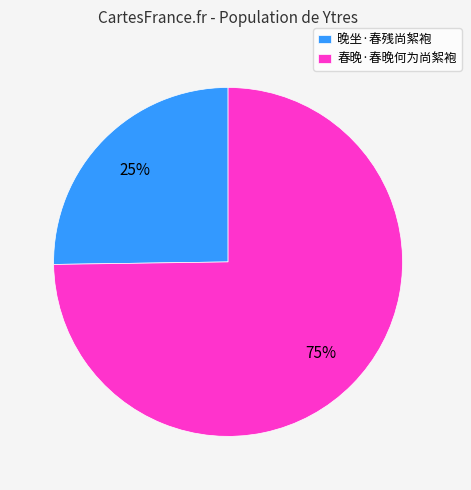

Which slice is the largest?

春晚·春晚何为尚絮袍